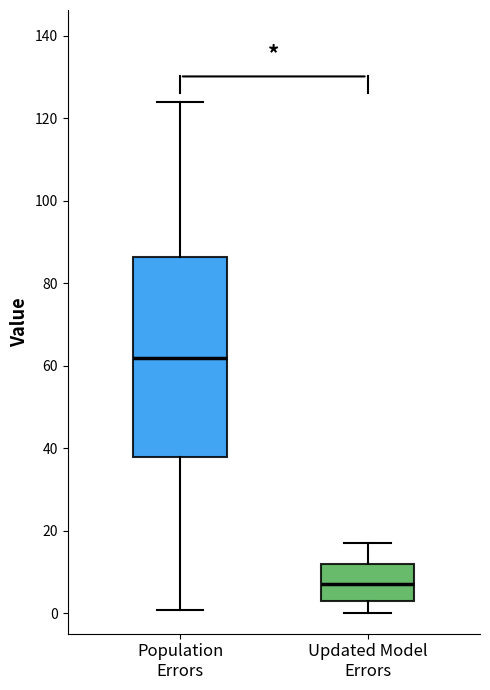

Reading left to right, transcribe this box plot: for each box, give where its median line is, the range the box spans, and where its two whiskers end, as read against the y-axis. The values are not printed on the chart, so give them approximately, as read against the axis.

Population Errors: median 62, box 38 to 86, whiskers 0 to 124
Updated Model Errors: median 8, box 4 to 12, whiskers 0 to 18